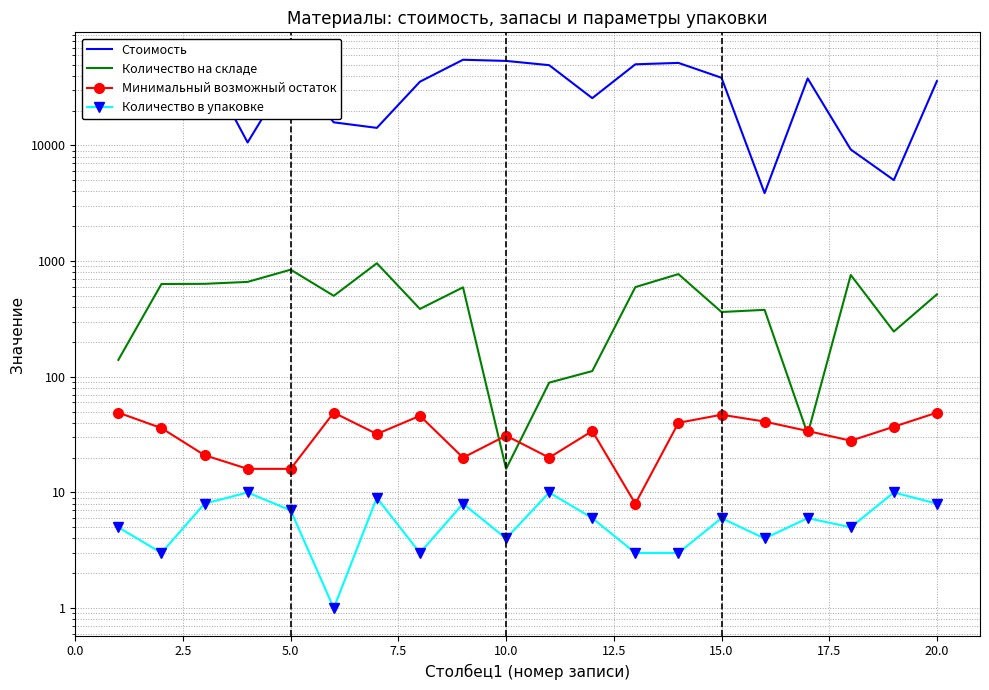

Reading left to right, list all the values displayed in this chart.

Стоимость: 33128	26841	52606	10608	43440	15833	14180	35544	55016	53759	49391	25624	50247	51672	38450	3868	37930	9216	5016	35981
Количество на складе: 140	634	636	661	843	501	958	386	593	16	89	112	596	772	363	379	32	759	246	516
Минимальный возможный остаток: 49	36	21	16	16	49	32	46	20	31	20	34	8	40	47	41	34	28	37	49
Количество в упаковке: 5	3	8	10	7	1	9	3	8	4	10	6	3	3	6	4	6	5	10	8